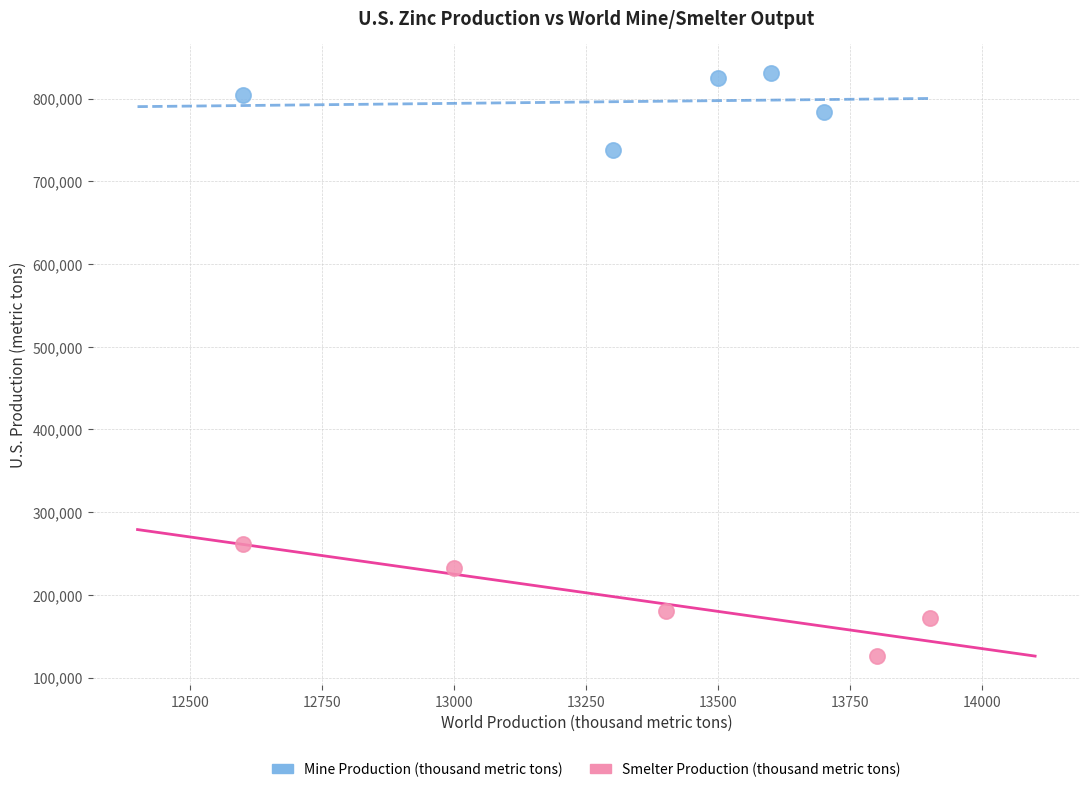

Which series has the widest spread of Y values?

Smelter Production (thousand metric tons)